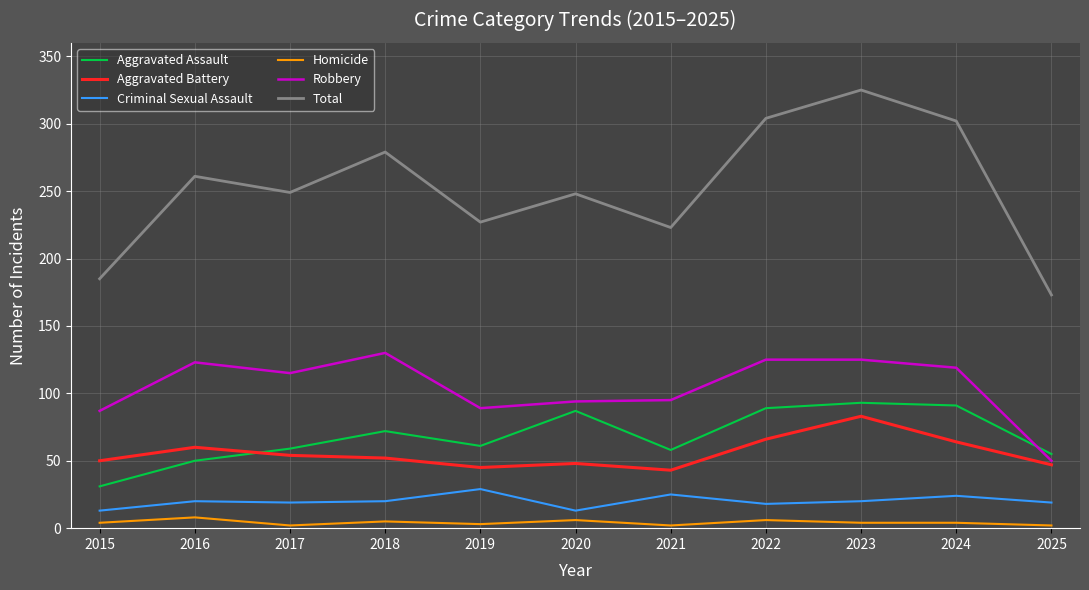

At which category does Aggravated Assault reach its first local valley?

2019